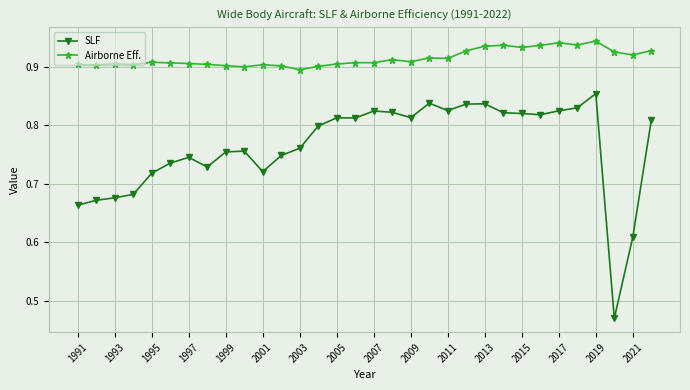

True or false: SLF has more than 1 points higher than both neighbors.

True